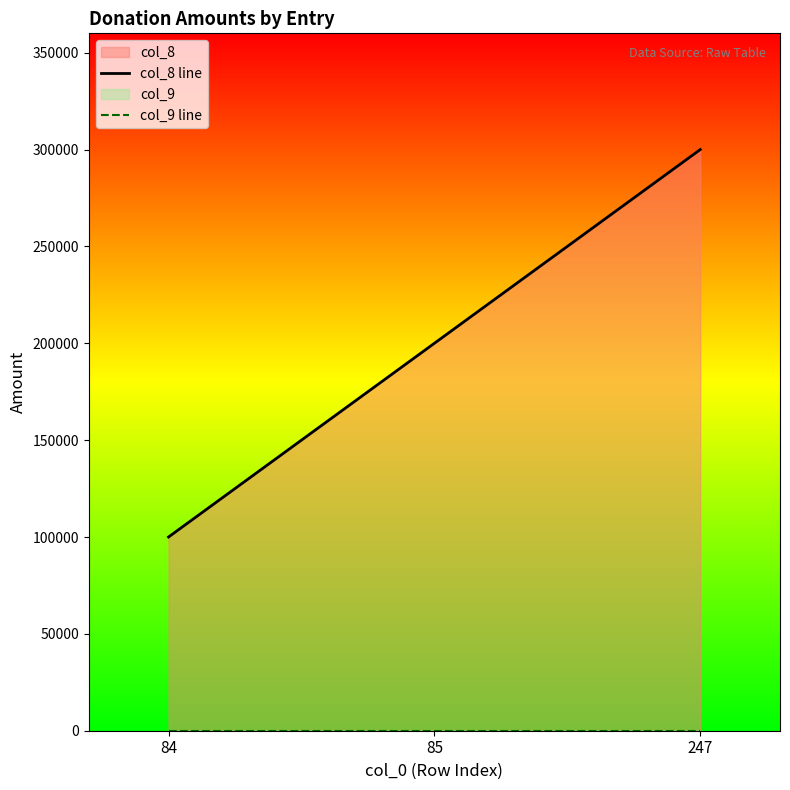

Which category has the highest value in the col_9 line series?

84